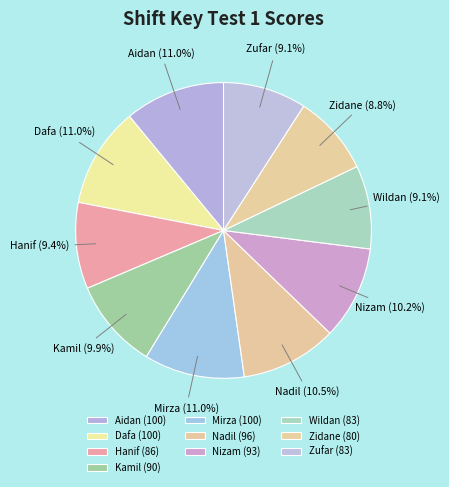

Does Dafa account for over 50% of the chart?

No